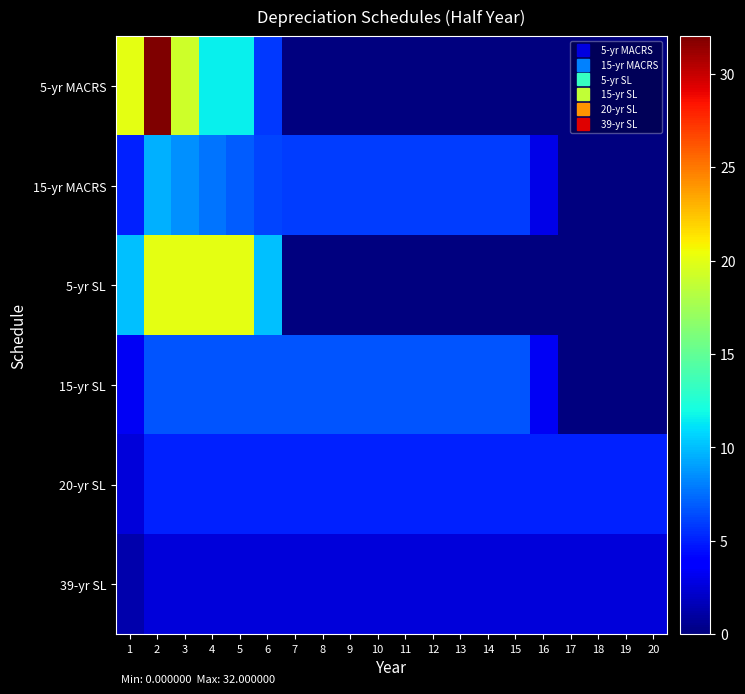

What is the total value across all series at 14?

20.1